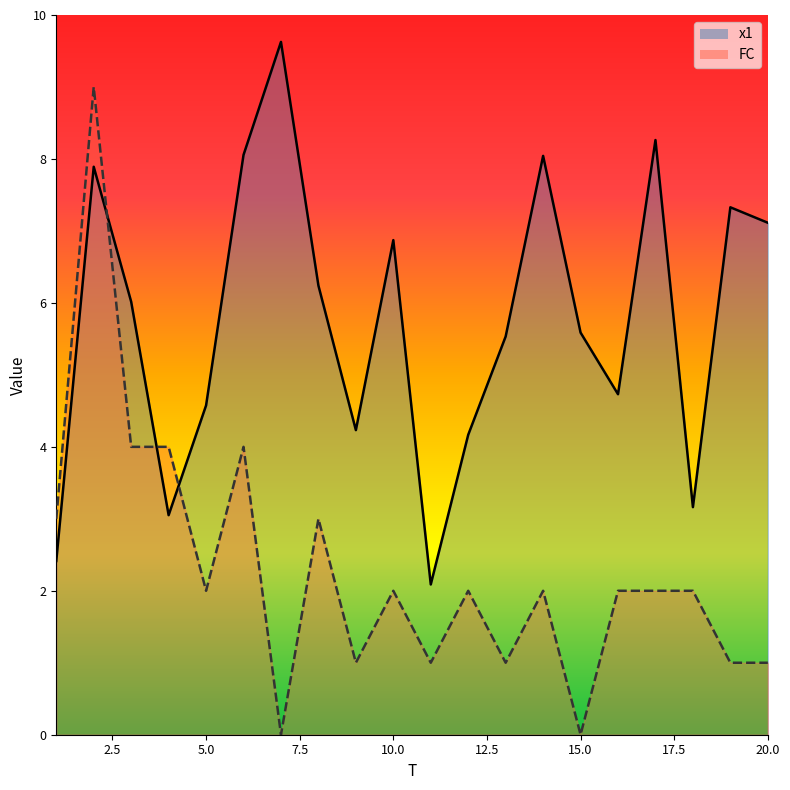

Between 15 and 5, which is larger?

15